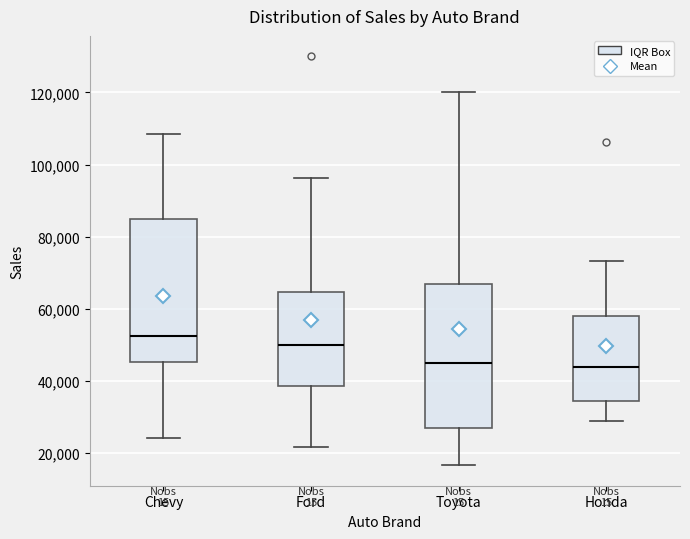

Reading left to right, transcribe this box plot: for each box, give where its median line is, the range the box spans, and where its two whiskers end, as read against the y-axis. The values are not printed on the chart, so give them approximately, as read against the axis.

Chevy: median 52000, box 46000 to 86000, whiskers 24000 to 108000
Ford: median 50000, box 38000 to 64000, whiskers 22000 to 96000
Toyota: median 46000, box 26000 to 68000, whiskers 16000 to 120000
Honda: median 44000, box 34000 to 58000, whiskers 30000 to 74000